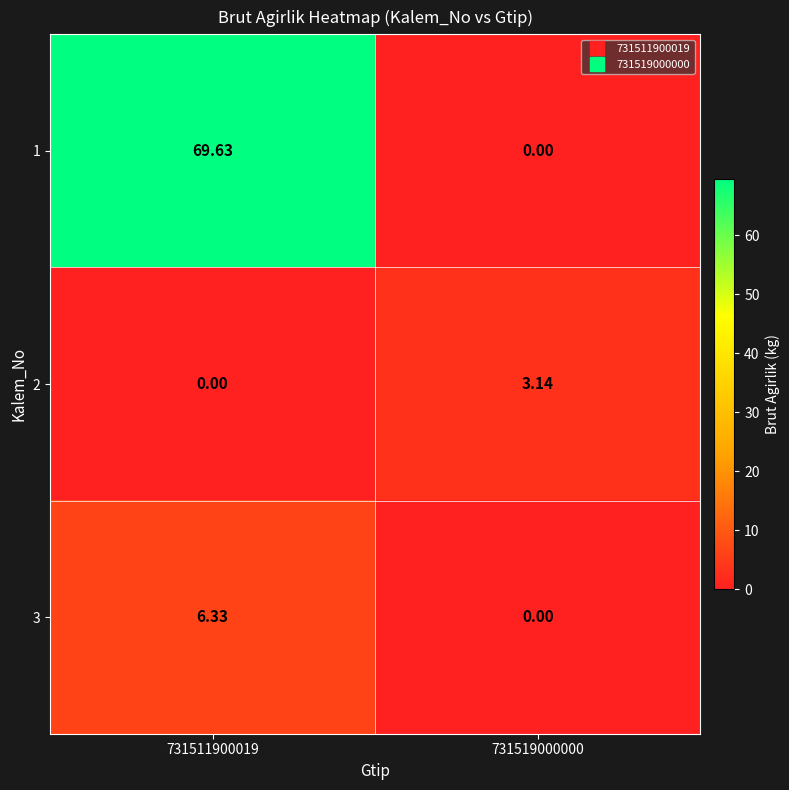

Is the value of 2 at 731519000000 greater than the value of 1 at 731511900019?

No